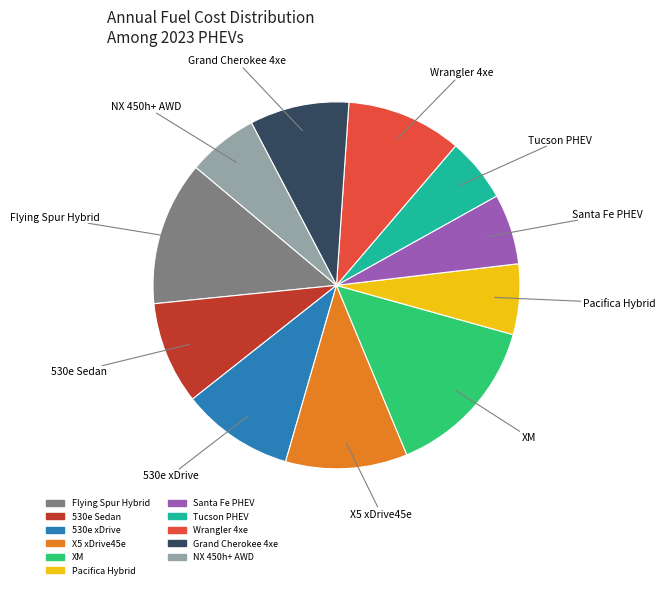

What is the largest slice in the pie chart?

XM